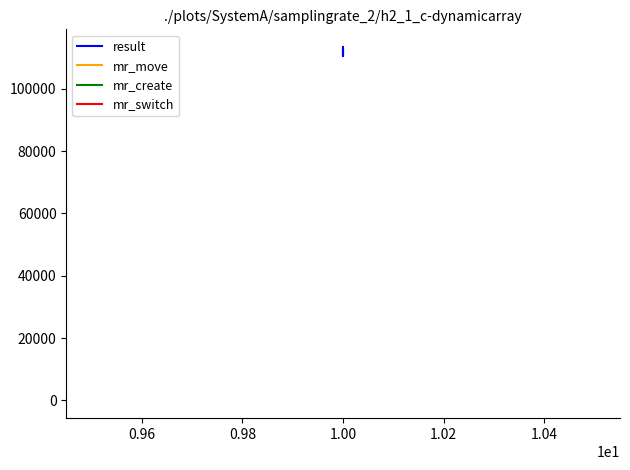

Does the chart display data point markers on the line(s)?

No